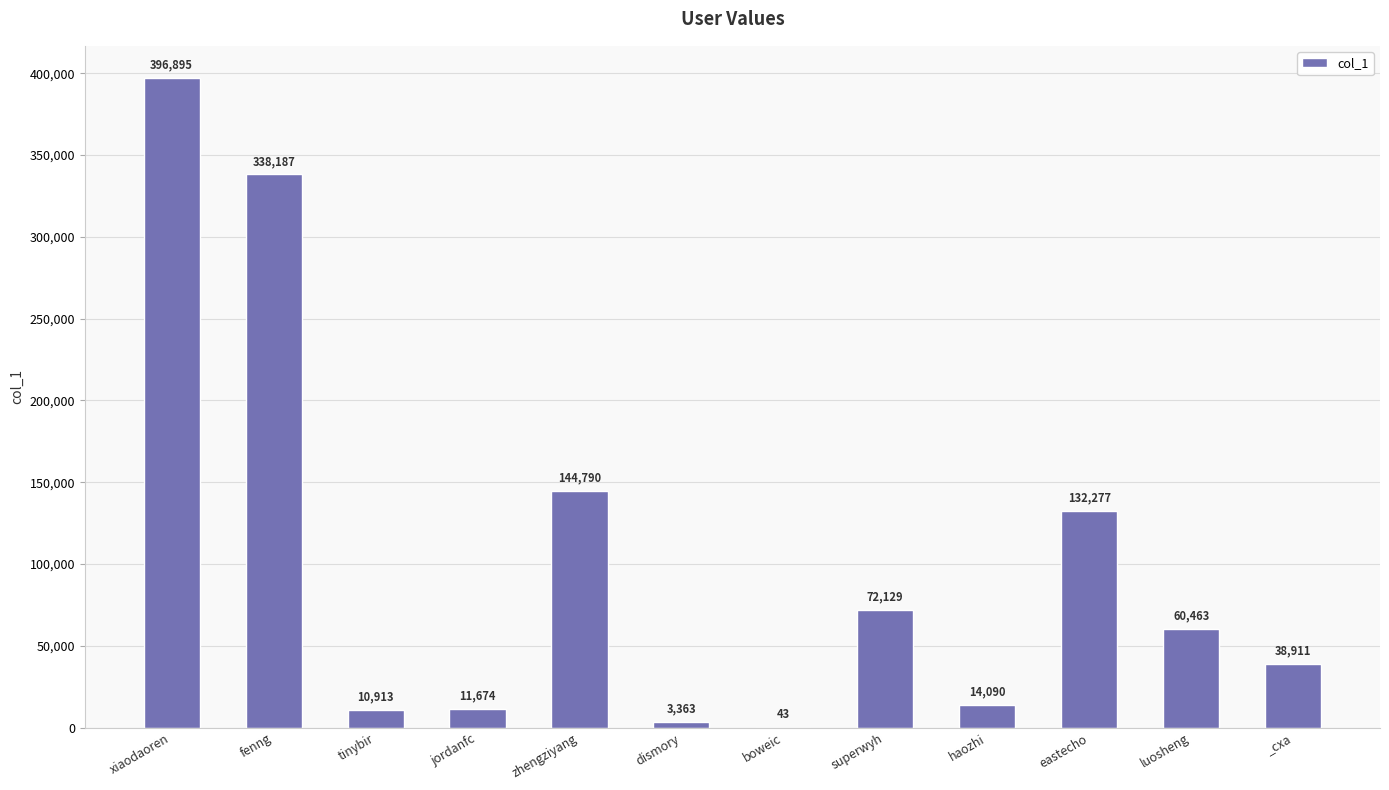

Reading left to right, transcribe all the data shown in this chart.

xiaodaoren=396895	fenng=338187	tinybir=10913	jordanfc=11674	zhengziyang=144790	dismory=3363	boweic=43	superwyh=72129	haozhi=14090	eastecho=132277	luosheng=60463	_cxa=38911